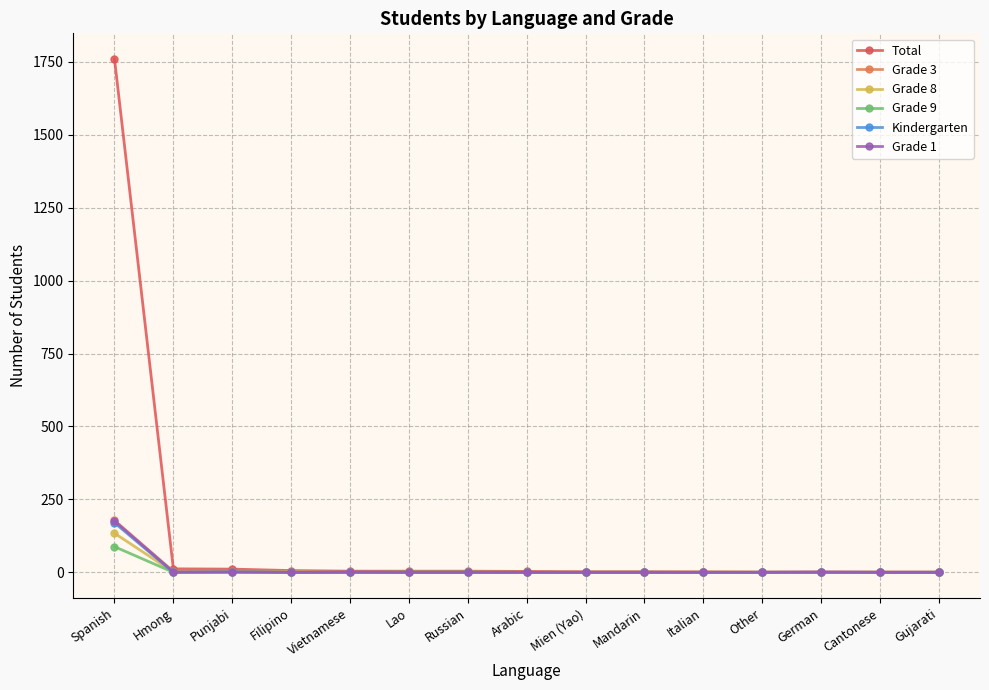

Is it true that Grade 3 equals 105 at Vietnamese?

False